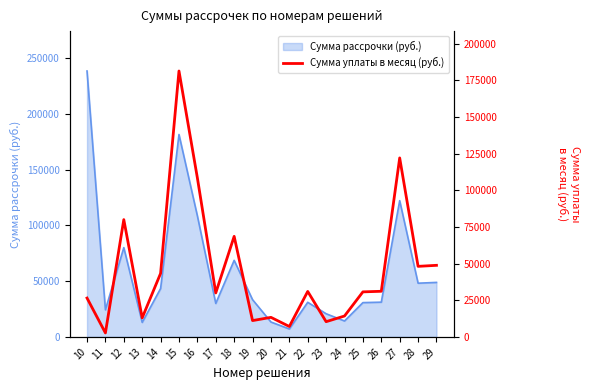

At which category does the chart reach its peak across all series?

15